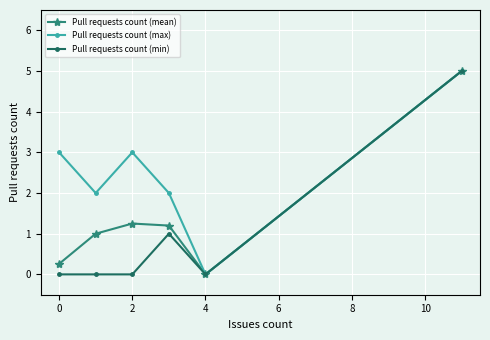

What is the greatest value displayed?

5.0